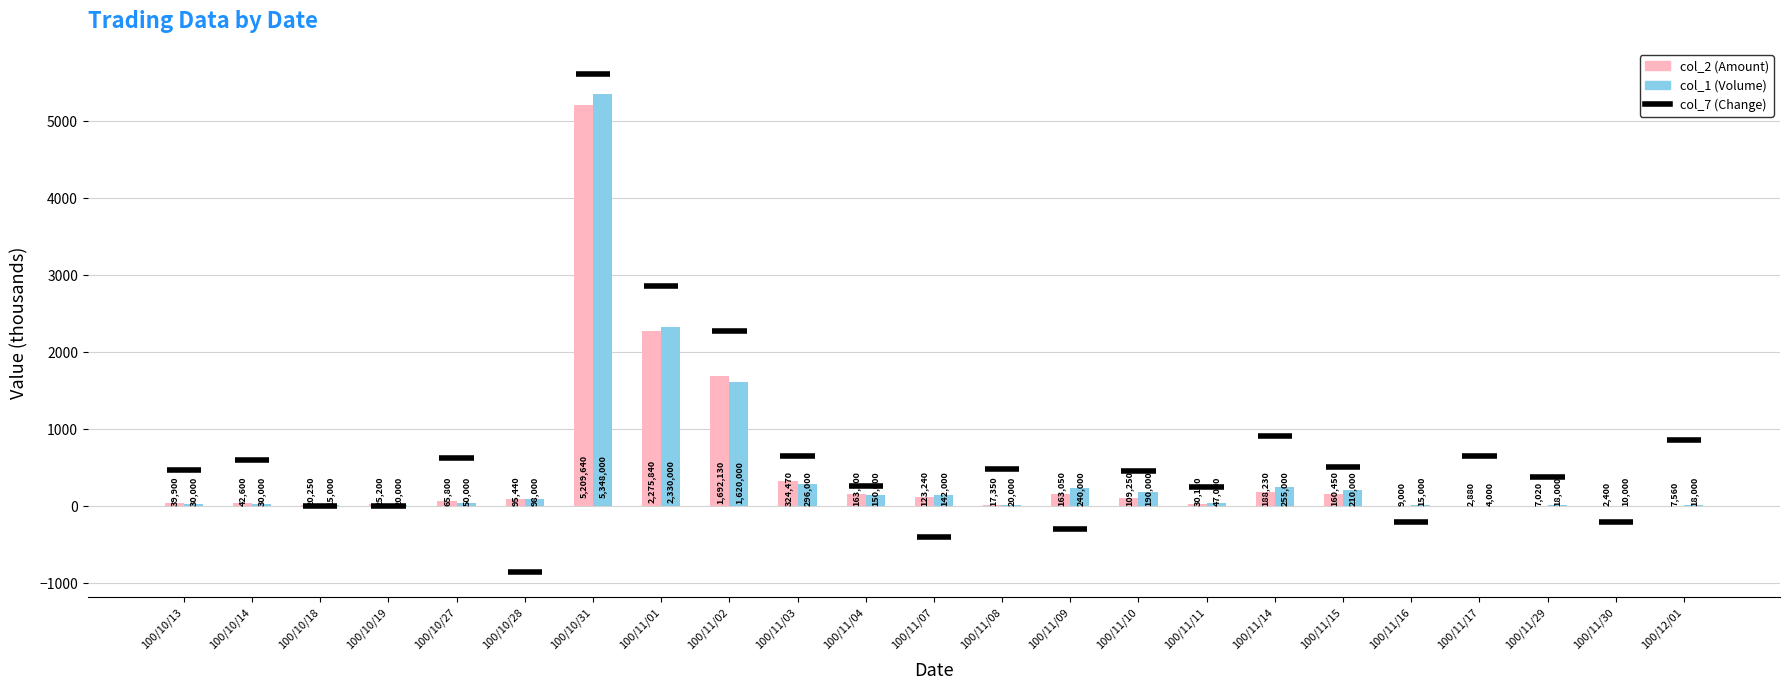

True or false: col_2 (Amount) has a value of 1692.1 at 100/11/02.

True